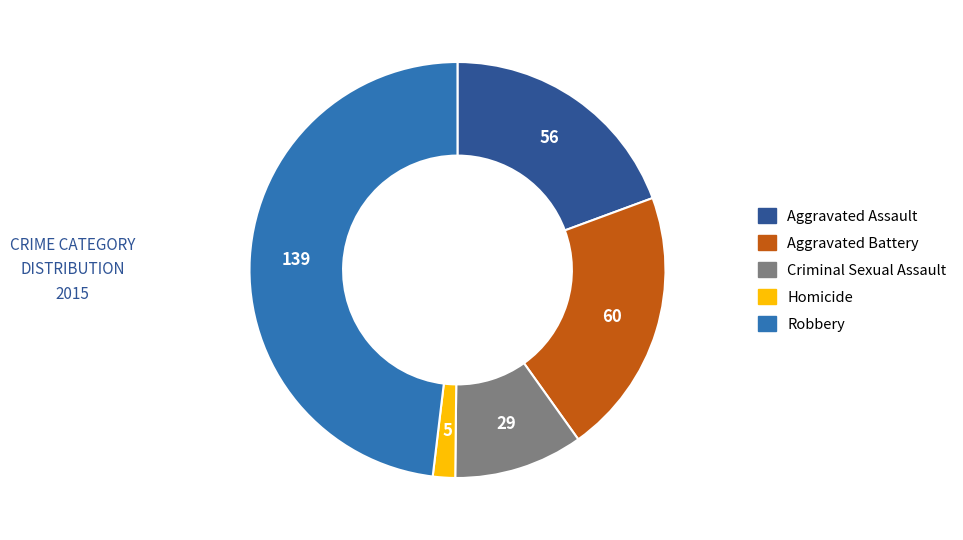

Combined, do Homicide and Aggravated Assault account for over 50%?

No